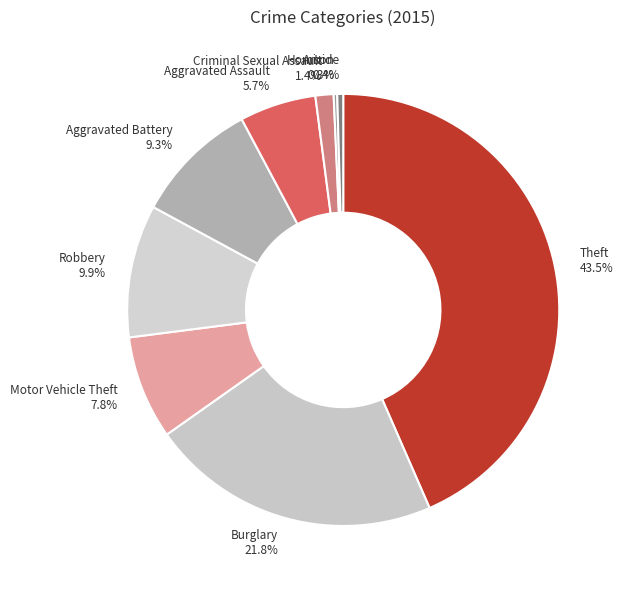

Is it true that Homicide is 0% of the pie?

True